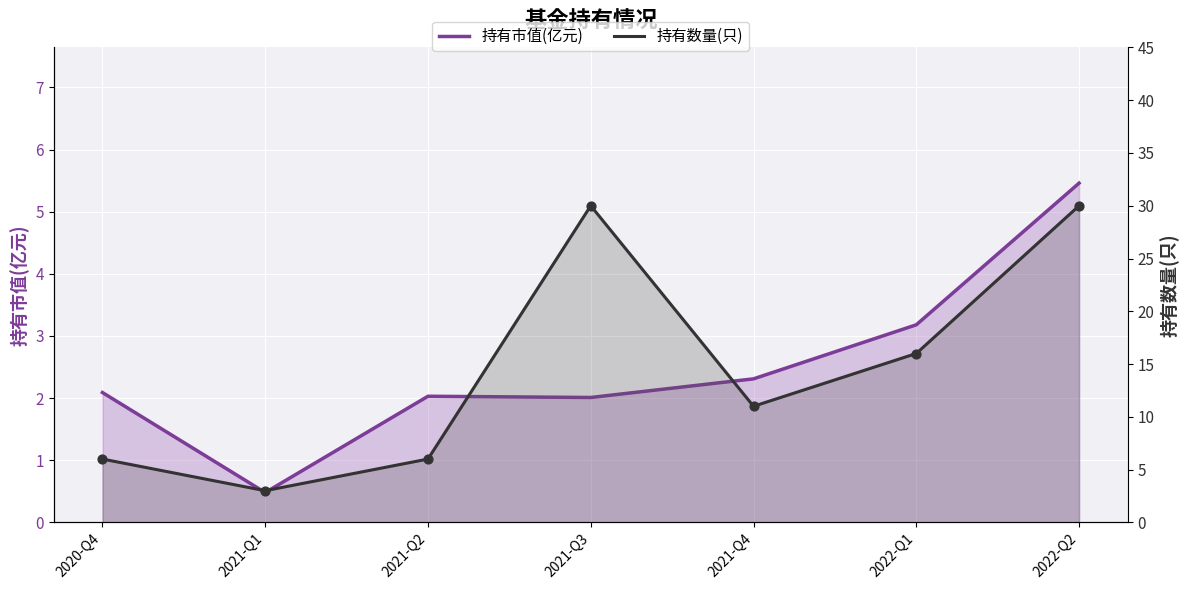

At how many categories does at least one series exceed 14?

3